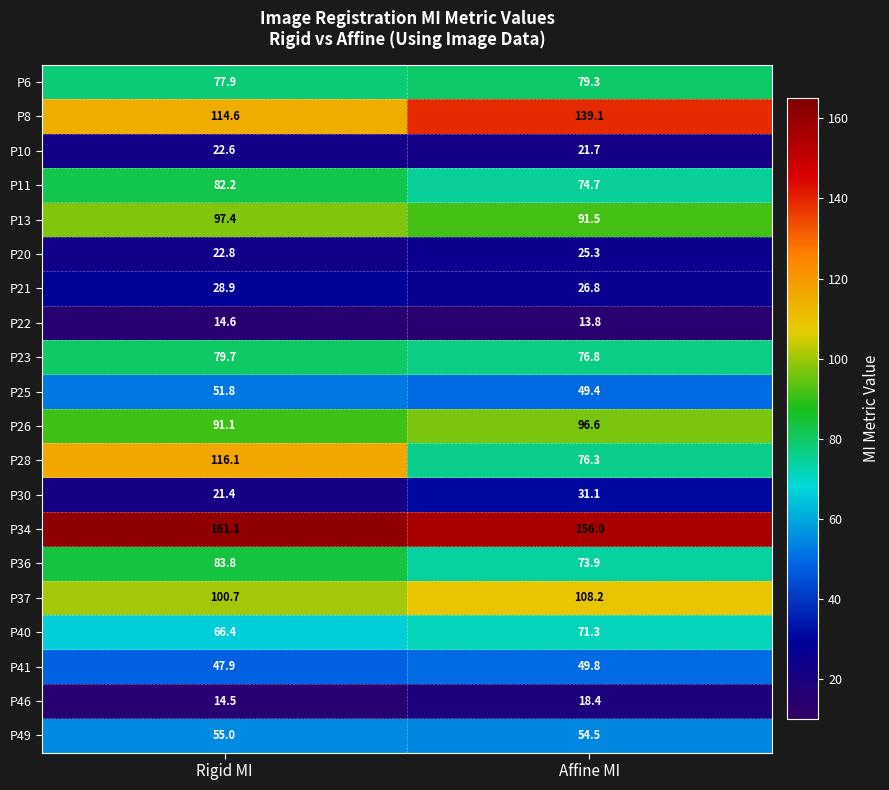

Count the number of data series in this chart.

20